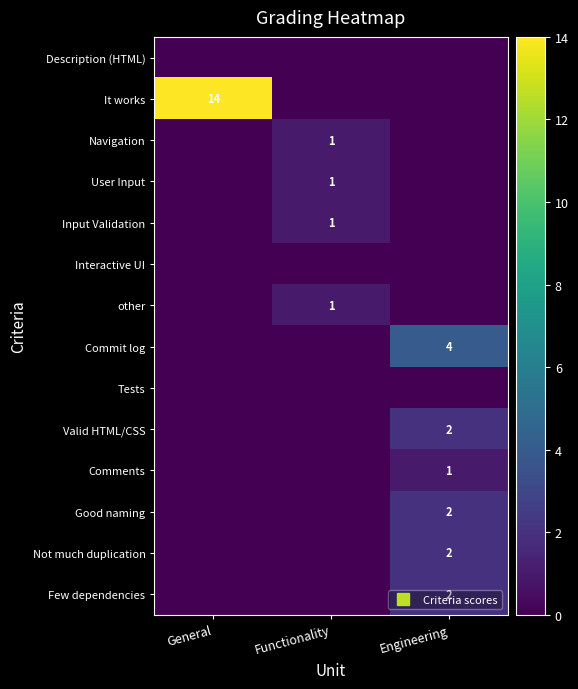

Between Functionality and Engineering, which is larger?

Functionality